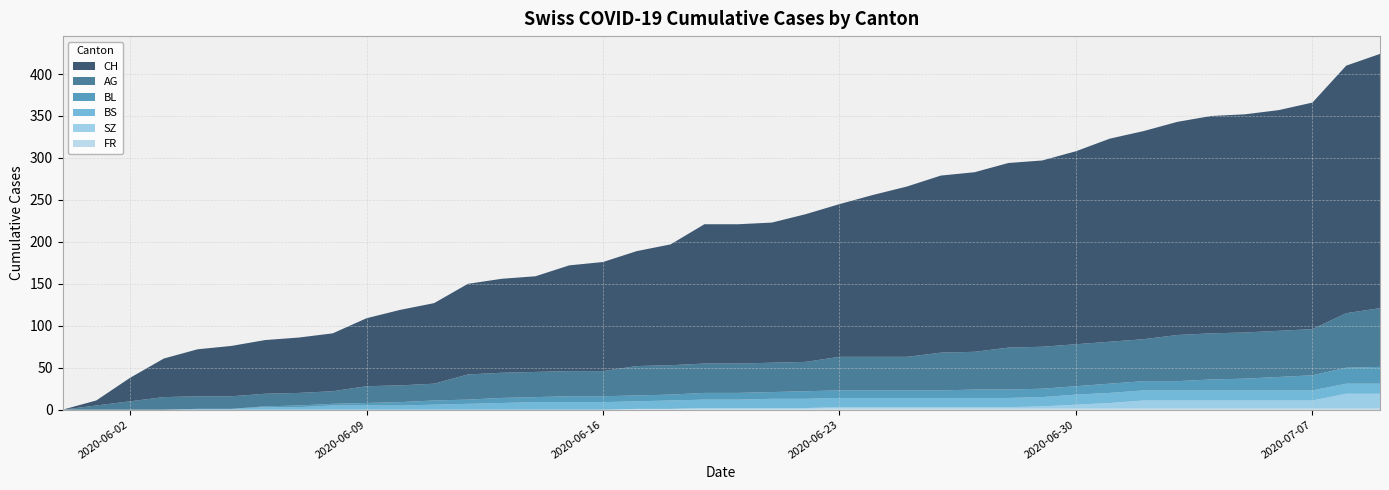

Reading right to left, extract all data points from this chart.

CH: 2020-07-09=303	2020-07-08=295	2020-07-07=270	2020-07-06=263	2020-07-05=260	2020-07-04=259	2020-07-03=254	2020-07-02=248	2020-07-01=242	2020-06-30=230	2020-06-29=222	2020-06-28=220	2020-06-27=214	2020-06-26=211	2020-06-25=203	2020-06-24=193	2020-06-23=182	2020-06-22=176	2020-06-21=167	2020-06-20=166	2020-06-19=166	2020-06-18=144	2020-06-17=137	2020-06-16=130	2020-06-15=126	2020-06-14=114	2020-06-13=112	2020-06-12=108	2020-06-11=96	2020-06-10=90	2020-06-09=81	2020-06-08=69	2020-06-07=66	2020-06-06=64	2020-06-05=60	2020-06-04=56	2020-06-03=46	2020-06-02=28	2020-06-01=6	2020-05-31=0
AG: 2020-07-09=70	2020-07-08=65	2020-07-07=55	2020-07-06=55	2020-07-05=55	2020-07-04=55	2020-07-03=55	2020-07-02=50	2020-07-01=50	2020-06-30=50	2020-06-29=50	2020-06-28=50	2020-06-27=45	2020-06-26=45	2020-06-25=40	2020-06-24=40	2020-06-23=40	2020-06-22=35	2020-06-21=35	2020-06-20=35	2020-06-19=35	2020-06-18=35	2020-06-17=35	2020-06-16=30	2020-06-15=30	2020-06-14=30	2020-06-13=30	2020-06-12=30	2020-06-11=20	2020-06-10=20	2020-06-09=20	2020-06-08=15	2020-06-07=15	2020-06-06=15	2020-06-05=15	2020-06-04=15	2020-06-03=15	2020-06-02=10	2020-06-01=5	2020-05-31=0
BL: 2020-07-09=20	2020-07-08=19	2020-07-07=18	2020-07-06=16	2020-07-05=14	2020-07-04=13	2020-07-03=11	2020-07-02=11	2020-07-01=11	2020-06-30=10	2020-06-29=10	2020-06-28=10	2020-06-27=10	2020-06-26=9	2020-06-25=9	2020-06-24=9	2020-06-23=9	2020-06-22=9	2020-06-21=8	2020-06-20=8	2020-06-19=8	2020-06-18=7	2020-06-17=7	2020-06-16=7	2020-06-15=7	2020-06-14=6	2020-06-13=6	2020-06-12=5	2020-06-11=5	2020-06-10=4	2020-06-09=3	2020-06-08=2	2020-06-07=2	2020-06-06=1	2020-06-05=0	2020-06-04=0	2020-06-03=0	2020-06-02=0	2020-06-01=0	2020-05-31=0
BS: 2020-07-09=12	2020-07-08=12	2020-07-07=12	2020-07-06=12	2020-07-05=12	2020-07-04=12	2020-07-03=12	2020-07-02=12	2020-07-01=12	2020-06-30=12	2020-06-29=11	2020-06-28=11	2020-06-27=11	2020-06-26=11	2020-06-25=11	2020-06-24=11	2020-06-23=11	2020-06-22=11	2020-06-21=11	2020-06-20=10	2020-06-19=10	2020-06-18=10	2020-06-17=9	2020-06-16=9	2020-06-15=9	2020-06-14=9	2020-06-13=8	2020-06-12=7	2020-06-11=6	2020-06-10=5	2020-06-09=5	2020-06-08=5	2020-06-07=3	2020-06-06=3	2020-06-05=1	2020-06-04=1	2020-06-03=0	2020-06-02=0	2020-06-01=0	2020-05-31=0
SZ: 2020-07-09=17	2020-07-08=17	2020-07-07=9	2020-07-06=9	2020-07-05=9	2020-07-04=9	2020-07-03=9	2020-07-02=9	2020-07-01=6	2020-06-30=4	2020-06-29=2	2020-06-28=1	2020-06-27=1	2020-06-26=1	2020-06-25=1	2020-06-24=1	2020-06-23=1	2020-06-22=1	2020-06-21=1	2020-06-20=1	2020-06-19=1	2020-06-18=0	2020-06-17=0	2020-06-16=0	2020-06-15=0	2020-06-14=0	2020-06-13=0	2020-06-12=0	2020-06-11=0	2020-06-10=0	2020-06-09=0	2020-06-08=0	2020-06-07=0	2020-06-06=0	2020-06-05=0	2020-06-04=0	2020-06-03=0	2020-06-02=0	2020-06-01=0	2020-05-31=0
FR: 2020-07-09=2	2020-07-08=2	2020-07-07=2	2020-07-06=2	2020-07-05=2	2020-07-04=2	2020-07-03=2	2020-07-02=2	2020-07-01=2	2020-06-30=2	2020-06-29=2	2020-06-28=2	2020-06-27=2	2020-06-26=2	2020-06-25=2	2020-06-24=2	2020-06-23=2	2020-06-22=1	2020-06-21=1	2020-06-20=1	2020-06-19=1	2020-06-18=1	2020-06-17=1	2020-06-16=0	2020-06-15=0	2020-06-14=0	2020-06-13=0	2020-06-12=0	2020-06-11=0	2020-06-10=0	2020-06-09=0	2020-06-08=0	2020-06-07=0	2020-06-06=0	2020-06-05=0	2020-06-04=0	2020-06-03=0	2020-06-02=0	2020-06-01=0	2020-05-31=0